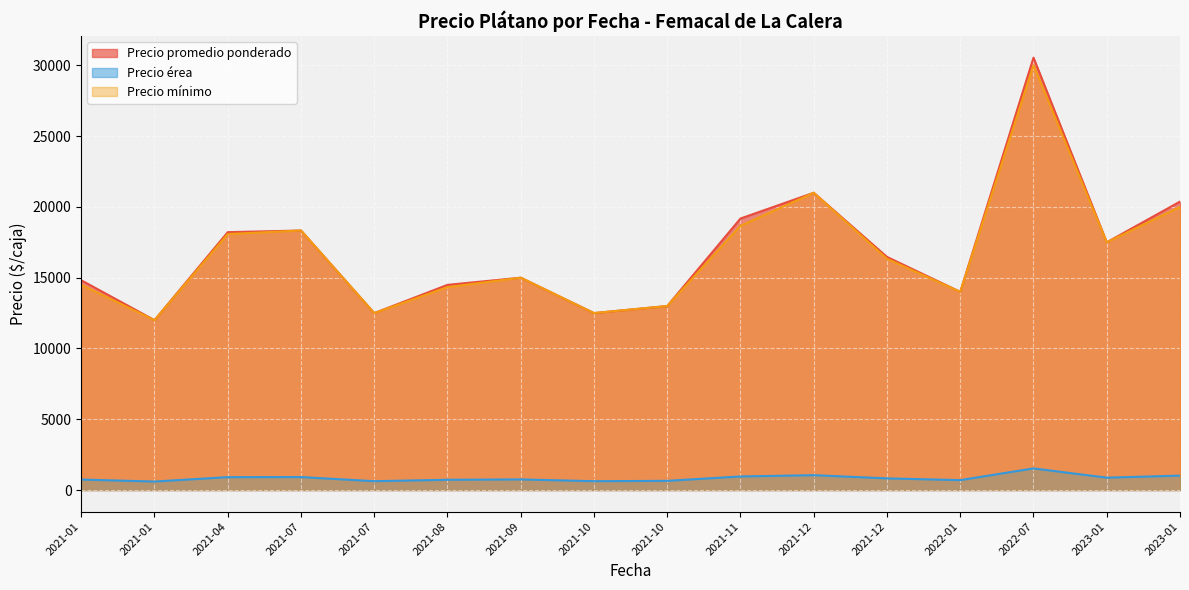

Which category has the highest value across all series?

2022-07